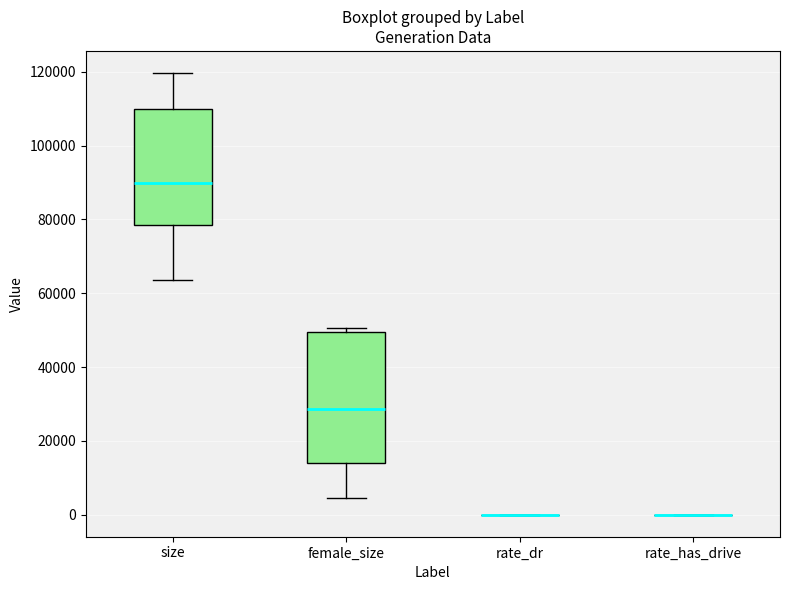

Reading left to right, read every box against the y-axis: the position of its median line, the range the box covers, and the ends of its whiskers. The values are not printed on the chart, so give them approximately, as read against the axis.

size: median 90000, box 78000 to 110000, whiskers 64000 to 120000
female_size: median 28000, box 14000 to 50000, whiskers 4000 to 50000 (just above the box's upper edge)
rate_dr: box collapsed to a line at 0, whiskers 0 to 0
rate_has_drive: box collapsed to a line at 0, whiskers 0 to 0